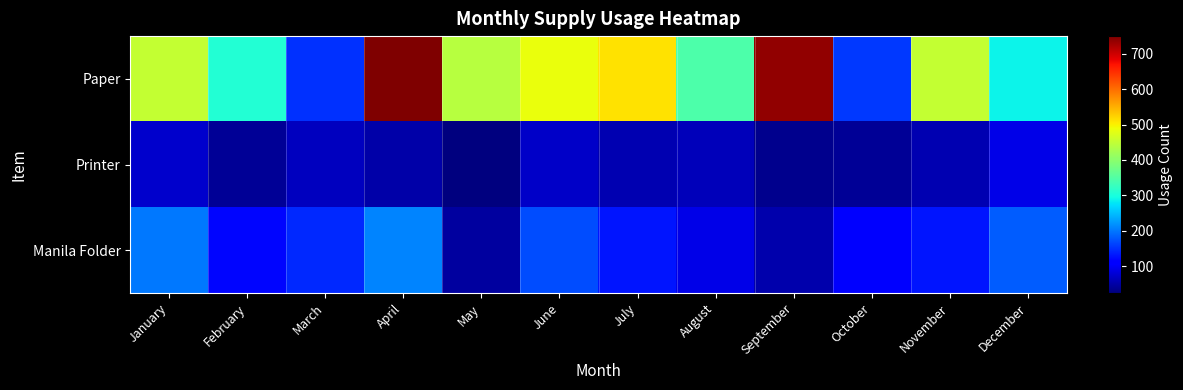

Which series has the largest total across all categories?

Paper